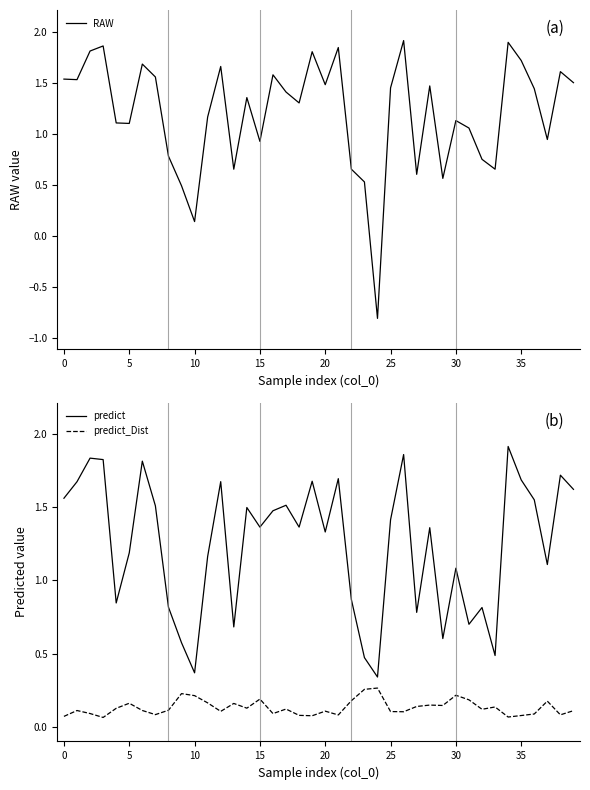

Which series ends up on top after the final intersection of predict_Dist and RAW?

RAW